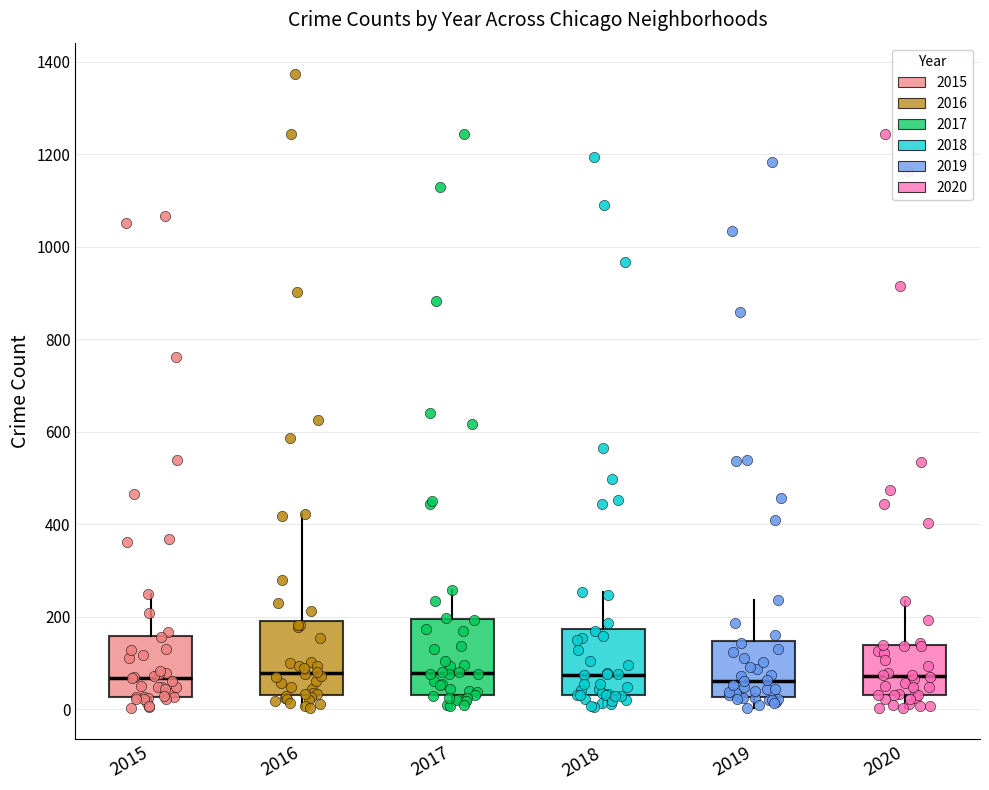

Reading left to right, read every box against the y-axis: the position of its median line, the range the box covers, and the ends of its whiskers. The values are not printed on the chart, so give them approximately, as read against the axis.

2015: median 60, box 20 to 160, whiskers 0 to 260
2016: median 80, box 40 to 200, whiskers 0 to 420
2017: median 80, box 40 to 200, whiskers 0 to 260
2018: median 80, box 40 to 180, whiskers 0 to 260
2019: median 60, box 20 to 140, whiskers 0 to 240
2020: median 80, box 40 to 140, whiskers 0 to 240